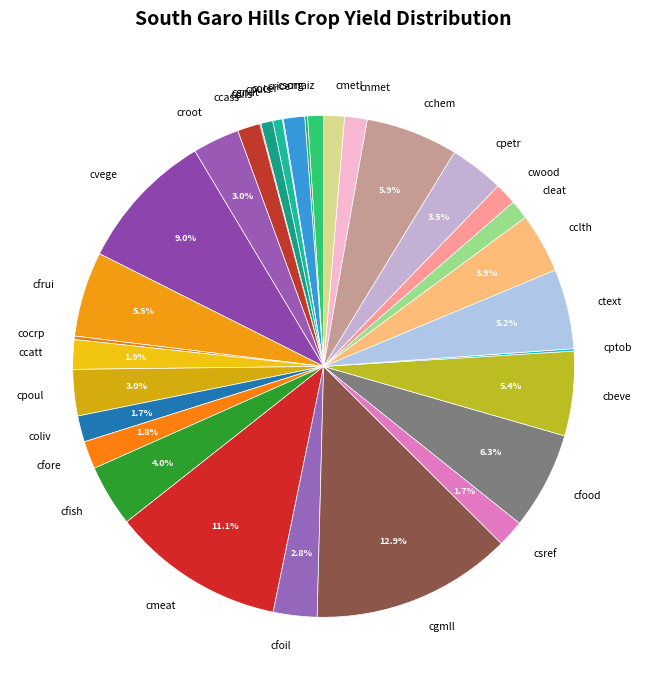

To the nearest percent, what is the average slice percentage?

3%